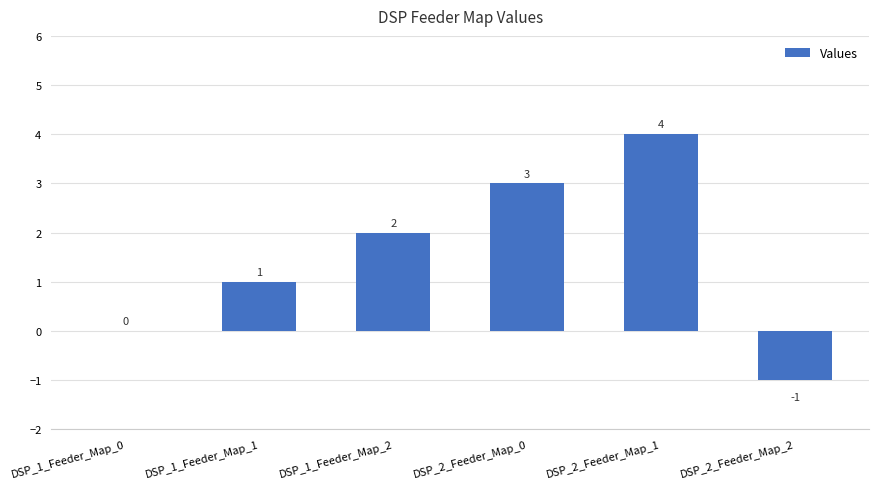

What is the change in value from DSP_1_Feeder_Map_0 to DSP_2_Feeder_Map_0?

+3